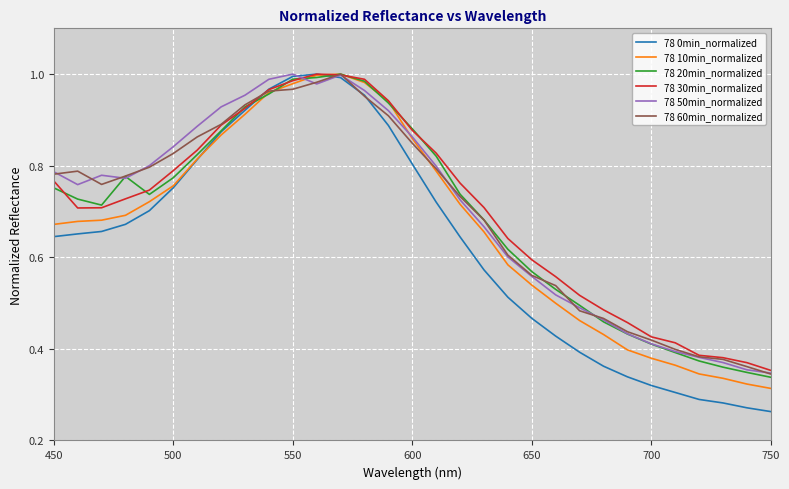

What is the highest value of the 78 30min_normalized series?

1.0